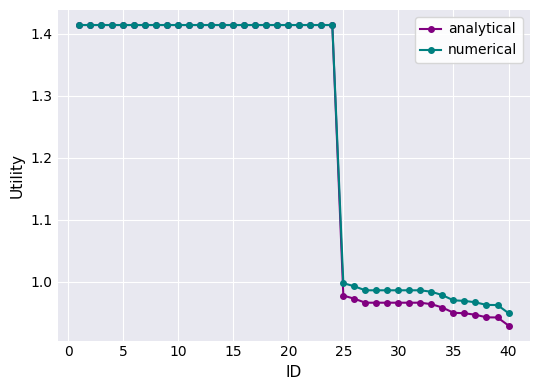

Which series has the widest spread of values?

analytical